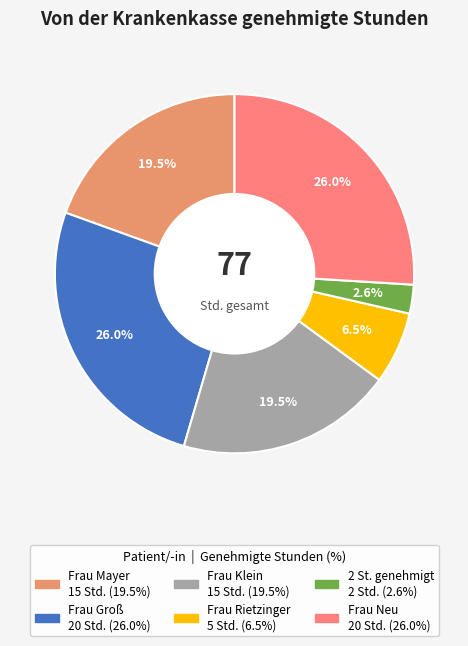

Does any single category account for the majority?

No